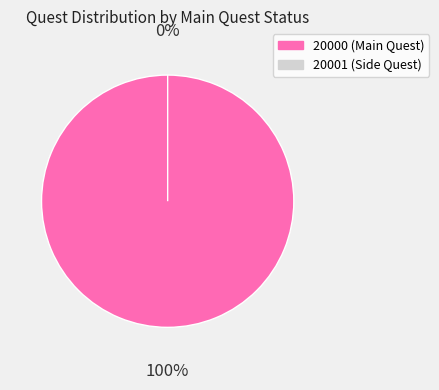

To the nearest percent, what is the average slice percentage?

50%